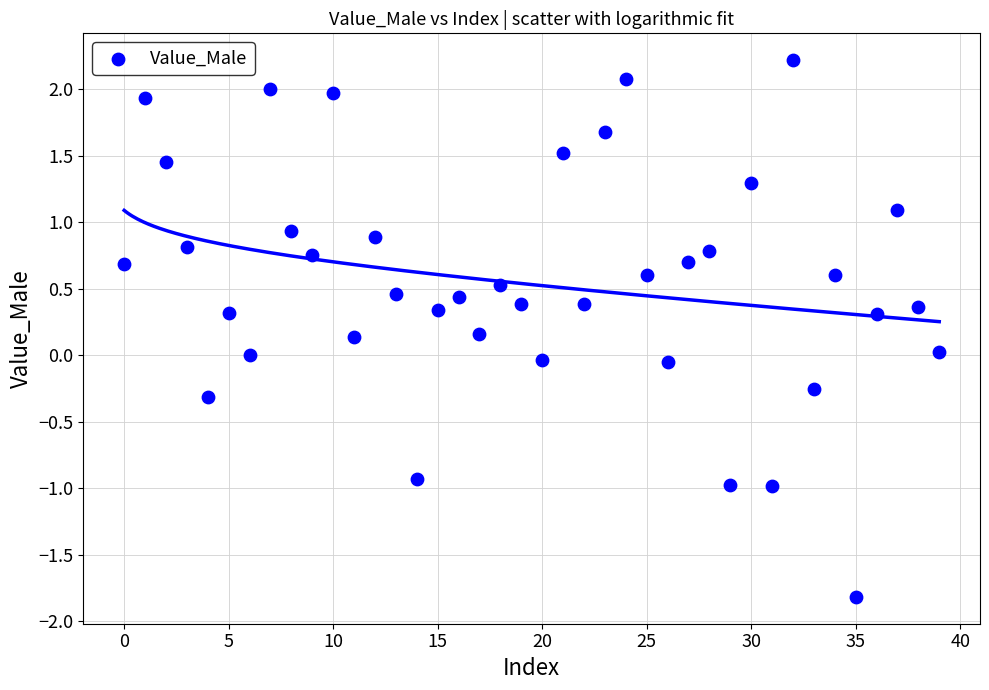

What is the range of Y values (max minus min)?

4.0